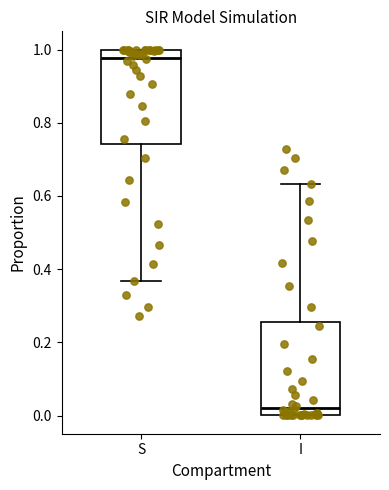

Where is the upper edge of the box for S on the y-axis? The values are not printed on the chart, so give them approximately, as read against the axis.

1.00